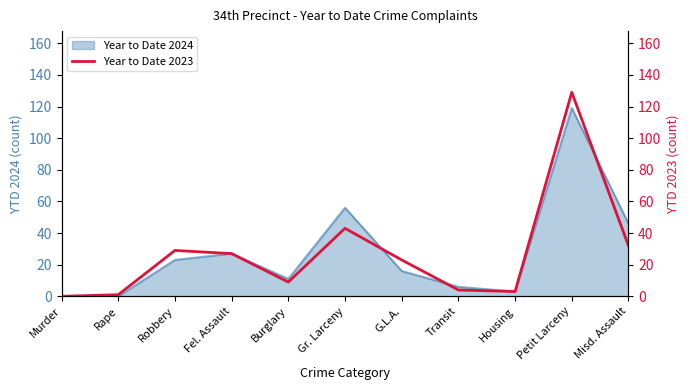

At which label is the value closest to 64?

Gr. Larceny